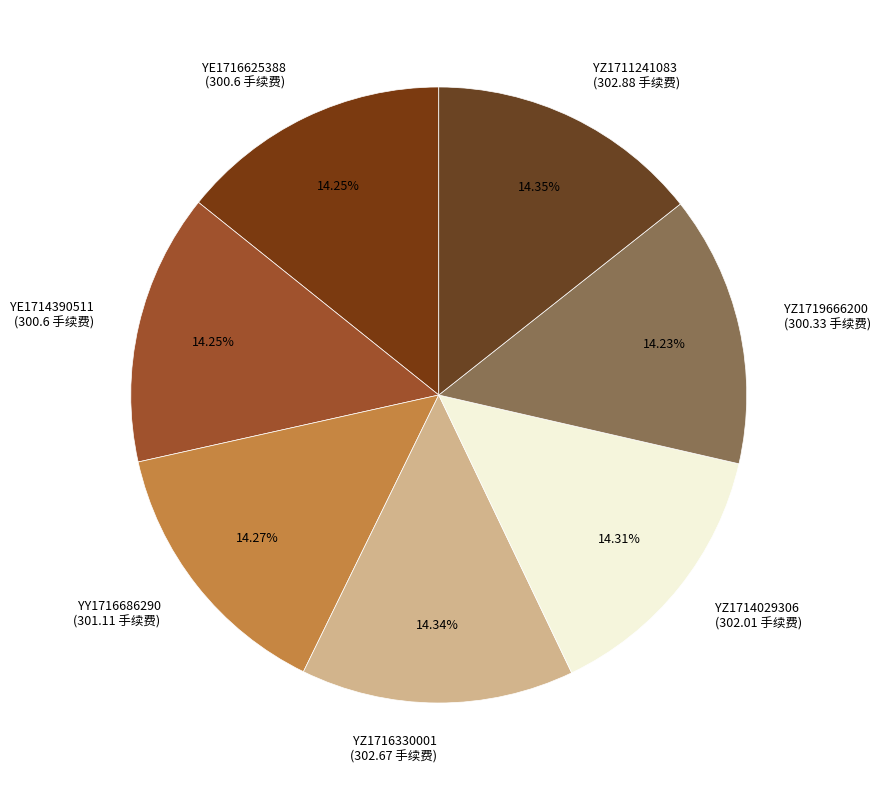

Approximately how many times larger is the value at YY1716686290 (301.11 手续费) compared to YE1714390511 (300.6 手续费)?

1.0